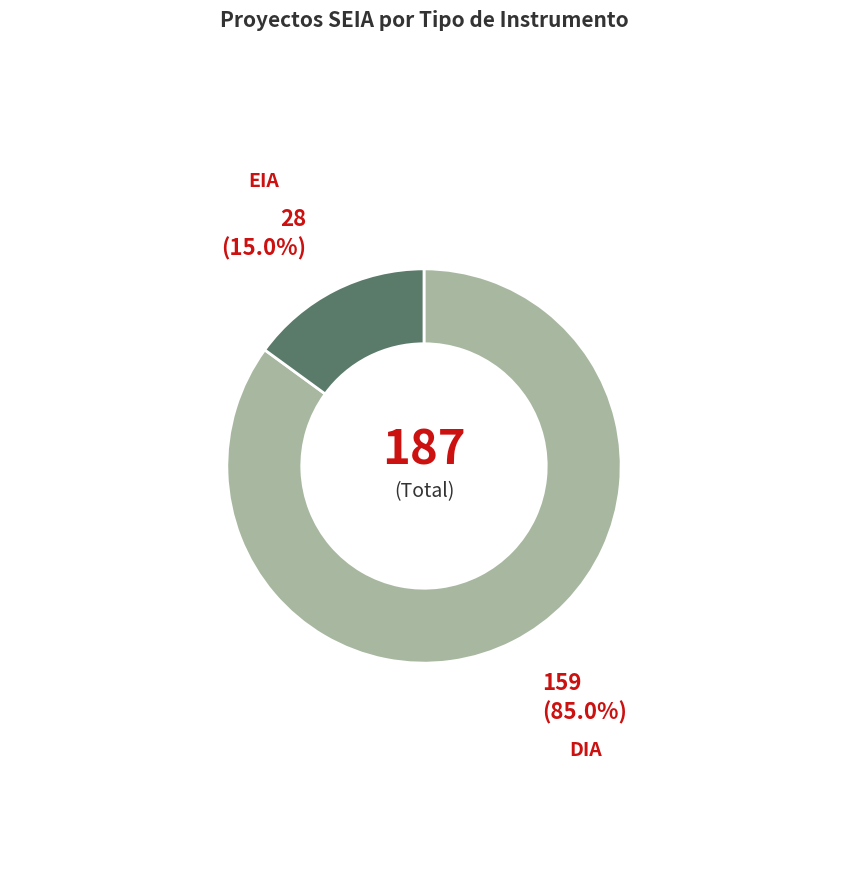

Does any single category account for the majority?

Yes